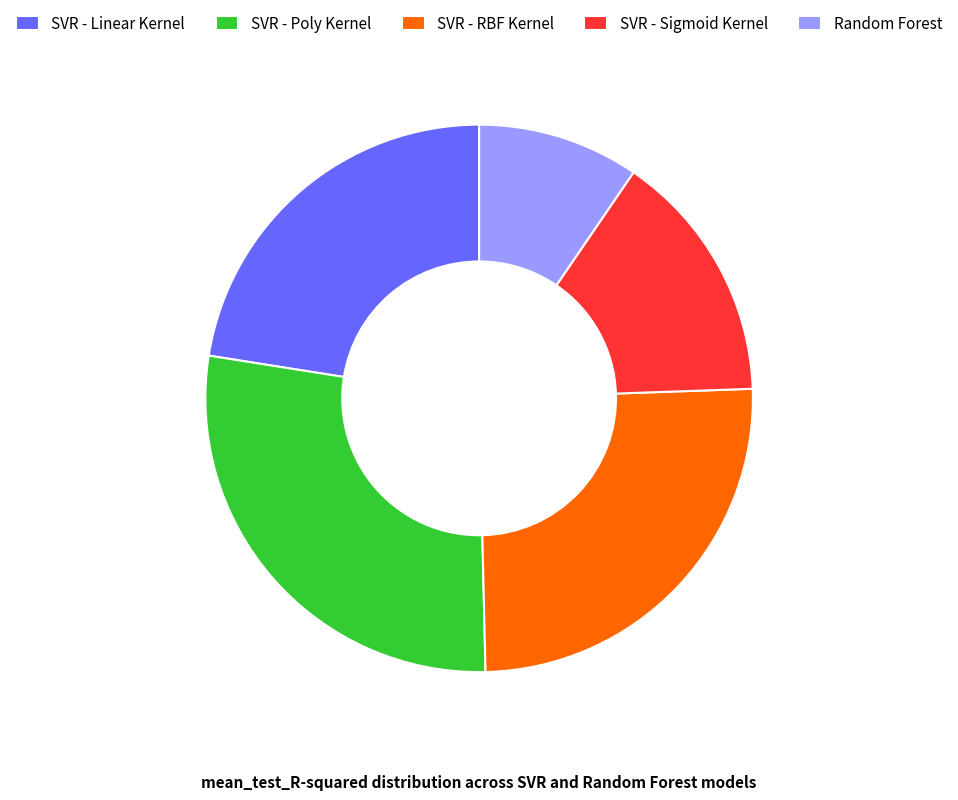

Combined, do Random Forest and SVR - Poly Kernel account for over 50%?

No